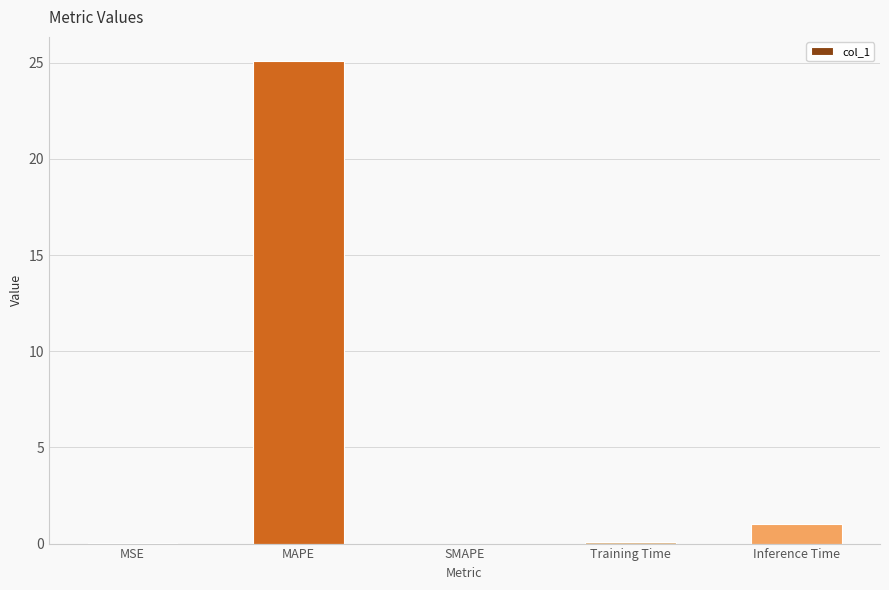

At which category does the chart reach its peak across all series?

MAPE